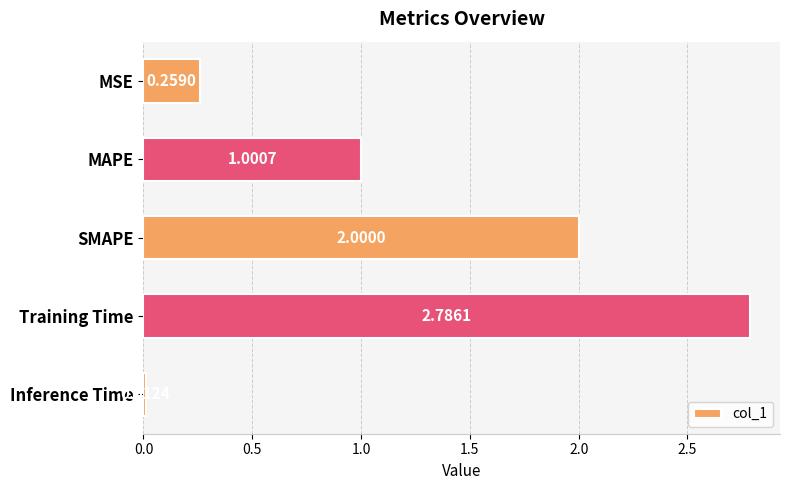

What is the label of the 3rd bar from the top?

SMAPE